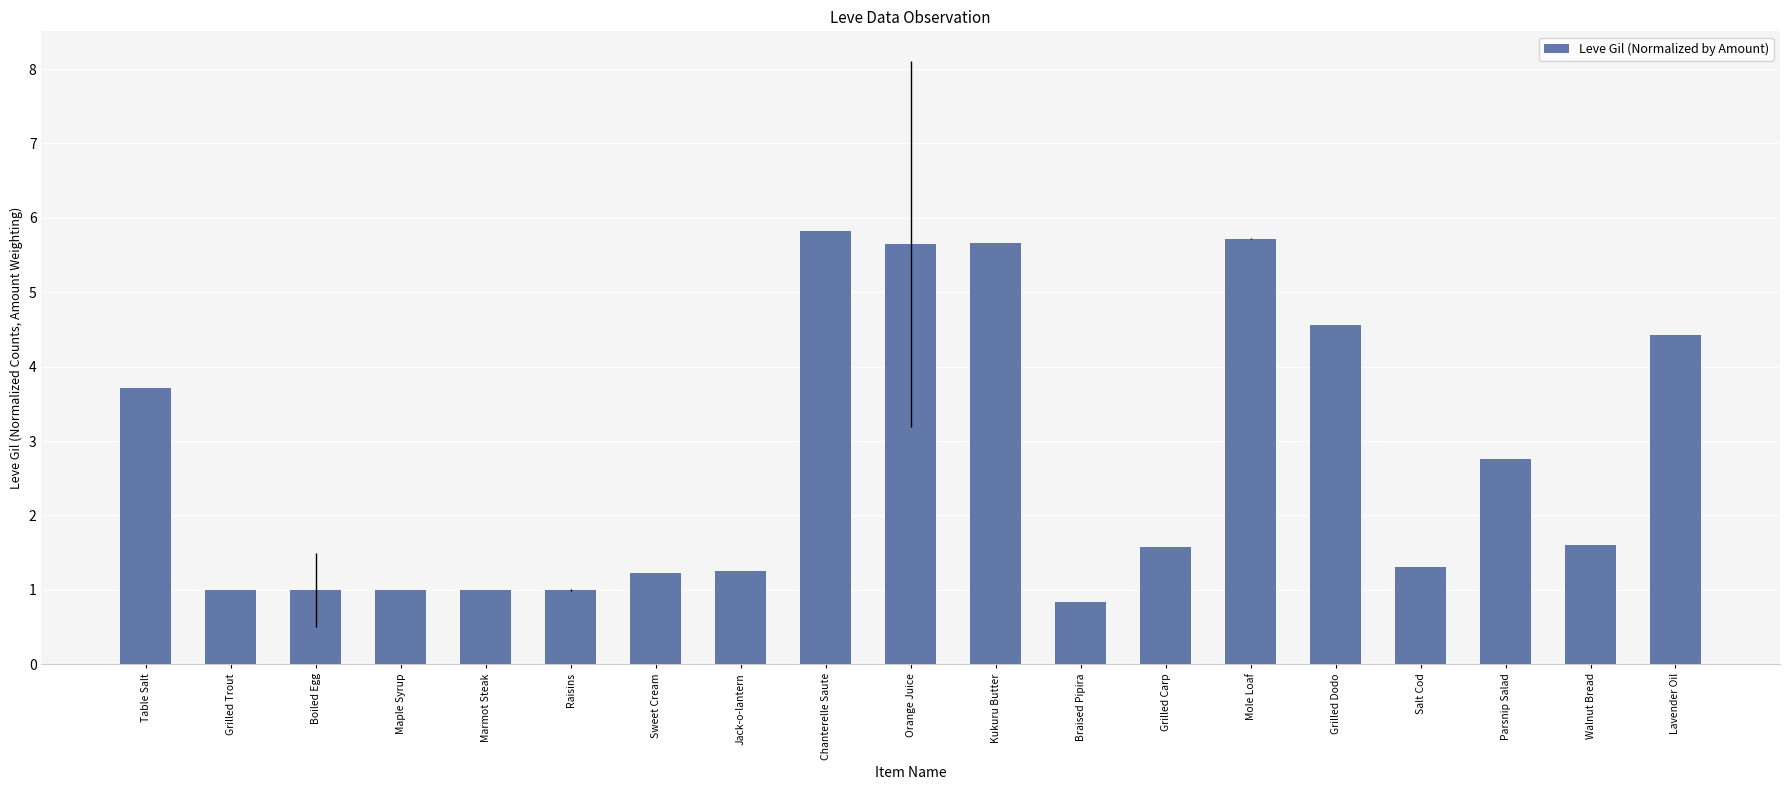

What is the difference between the second highest and minimum values?

4.9